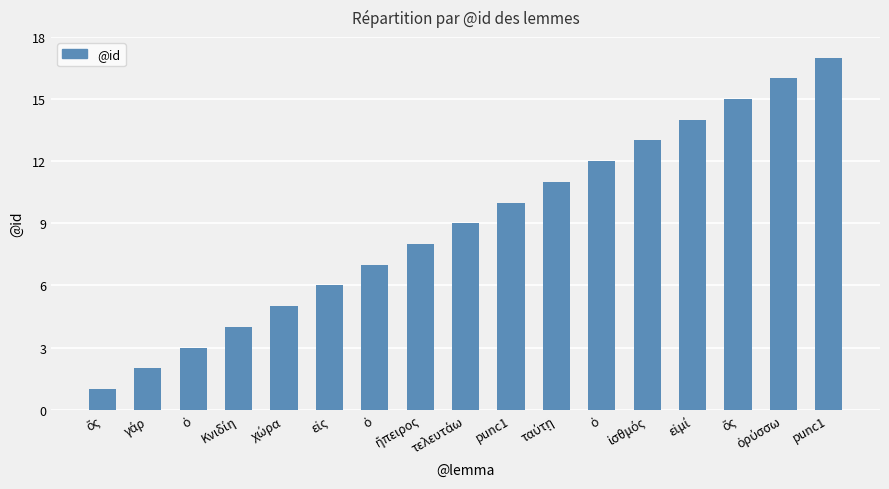

What is the difference between the second highest and minimum values?

15